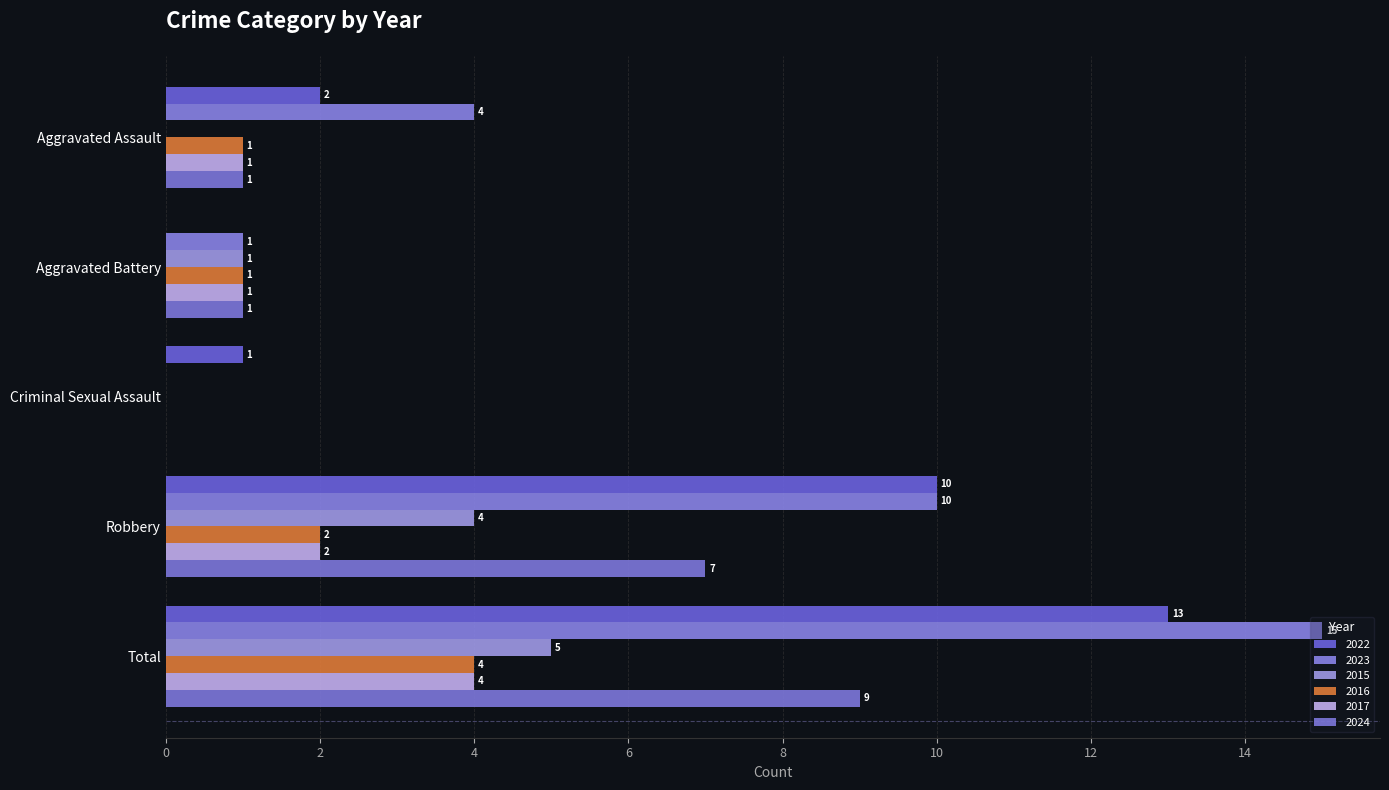

At how many categories does at least one series exceed 9?

2